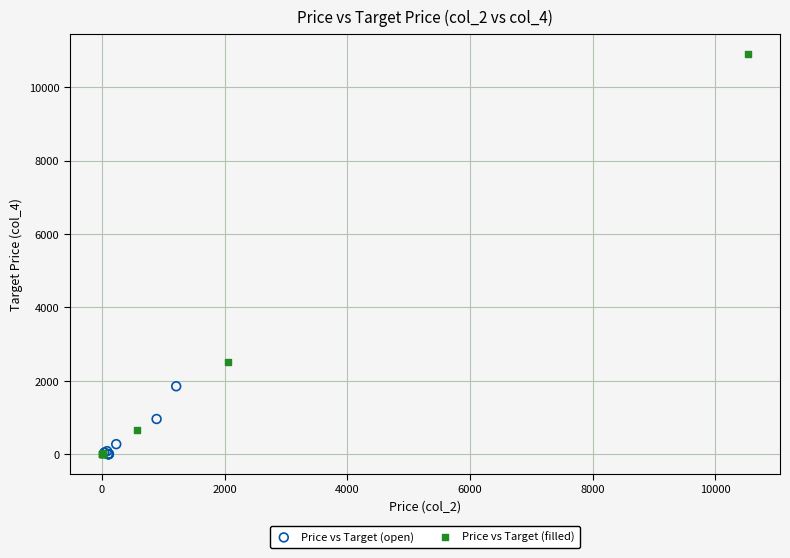

Which series has the largest Y range (max minus min)?

Price vs Target (filled)